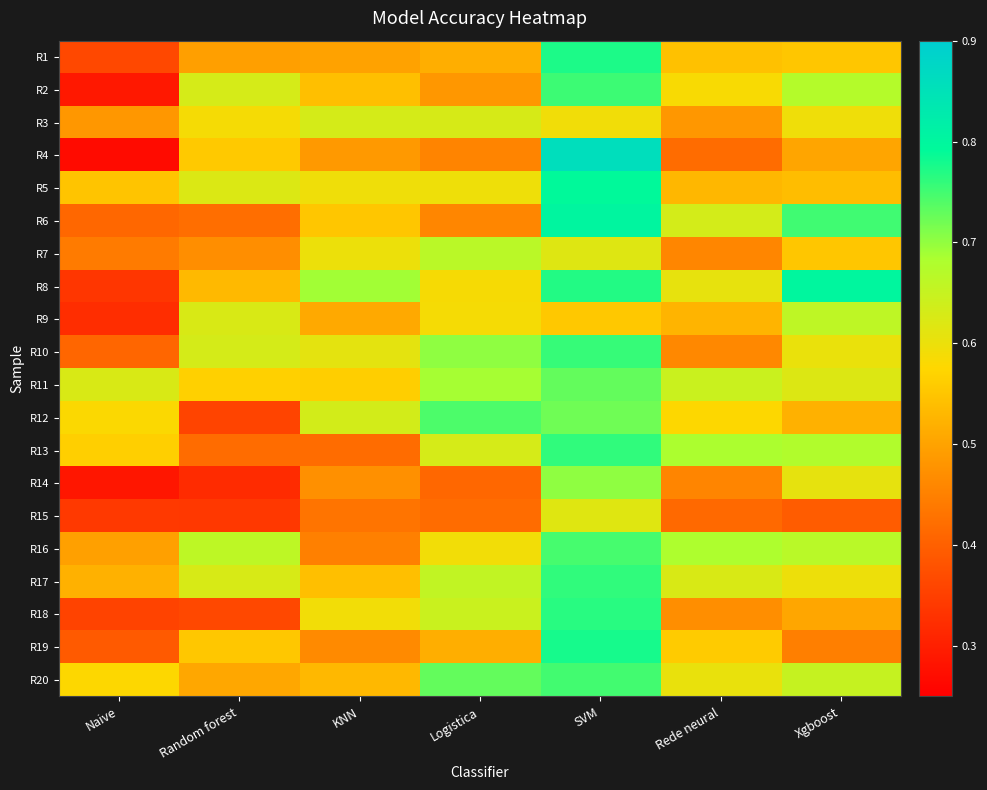

Reading left to right, what are all the values shown in this chart?

R1: Naive=0.4	Random forest=0.5	KNN=0.5	Logistica=0.5	SVM=0.8	Rede neural=0.5	Xgboost=0.6
R2: Naive=0.3	Random forest=0.6	KNN=0.5	Logistica=0.5	SVM=0.8	Rede neural=0.6	Xgboost=0.7
R3: Naive=0.5	Random forest=0.6	KNN=0.6	Logistica=0.6	SVM=0.6	Rede neural=0.5	Xgboost=0.6
R4: Naive=0.3	Random forest=0.6	KNN=0.5	Logistica=0.5	SVM=0.9	Rede neural=0.4	Xgboost=0.5
R5: Naive=0.5	Random forest=0.6	KNN=0.6	Logistica=0.6	SVM=0.8	Rede neural=0.5	Xgboost=0.5
R6: Naive=0.4	Random forest=0.4	KNN=0.6	Logistica=0.5	SVM=0.8	Rede neural=0.6	Xgboost=0.8
R7: Naive=0.4	Random forest=0.5	KNN=0.6	Logistica=0.7	SVM=0.6	Rede neural=0.5	Xgboost=0.6
R8: Naive=0.3	Random forest=0.5	KNN=0.7	Logistica=0.6	SVM=0.8	Rede neural=0.6	Xgboost=0.8
R9: Naive=0.3	Random forest=0.6	KNN=0.5	Logistica=0.6	SVM=0.6	Rede neural=0.5	Xgboost=0.7
R10: Naive=0.4	Random forest=0.6	KNN=0.6	Logistica=0.7	SVM=0.8	Rede neural=0.5	Xgboost=0.6
R11: Naive=0.6	Random forest=0.6	KNN=0.6	Logistica=0.7	SVM=0.7	Rede neural=0.6	Xgboost=0.6
R12: Naive=0.6	Random forest=0.4	KNN=0.6	Logistica=0.7	SVM=0.7	Rede neural=0.6	Xgboost=0.5
R13: Naive=0.6	Random forest=0.4	KNN=0.4	Logistica=0.6	SVM=0.8	Rede neural=0.7	Xgboost=0.7
R14: Naive=0.3	Random forest=0.3	KNN=0.5	Logistica=0.4	SVM=0.7	Rede neural=0.5	Xgboost=0.6
R15: Naive=0.3	Random forest=0.3	KNN=0.4	Logistica=0.4	SVM=0.6	Rede neural=0.4	Xgboost=0.4
R16: Naive=0.5	Random forest=0.7	KNN=0.4	Logistica=0.6	SVM=0.7	Rede neural=0.7	Xgboost=0.7
R17: Naive=0.5	Random forest=0.6	KNN=0.5	Logistica=0.7	SVM=0.8	Rede neural=0.6	Xgboost=0.6
R18: Naive=0.4	Random forest=0.4	KNN=0.6	Logistica=0.6	SVM=0.8	Rede neural=0.5	Xgboost=0.5
R19: Naive=0.4	Random forest=0.6	KNN=0.5	Logistica=0.5	SVM=0.8	Rede neural=0.6	Xgboost=0.4
R20: Naive=0.6	Random forest=0.5	KNN=0.5	Logistica=0.7	SVM=0.8	Rede neural=0.6	Xgboost=0.7